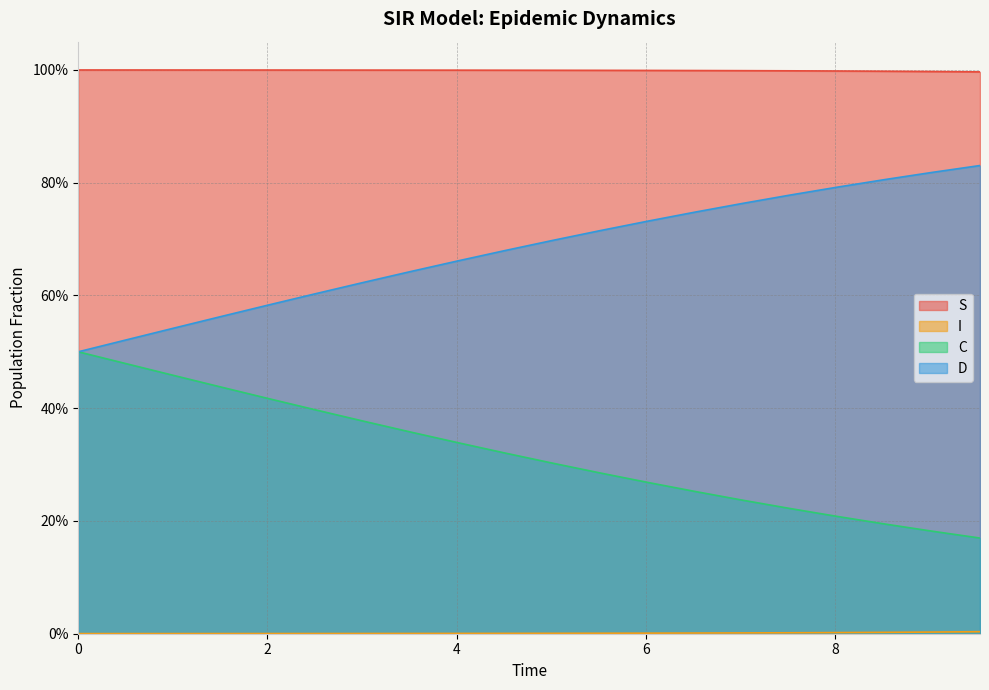

True or false: S and D cross at least once.

False